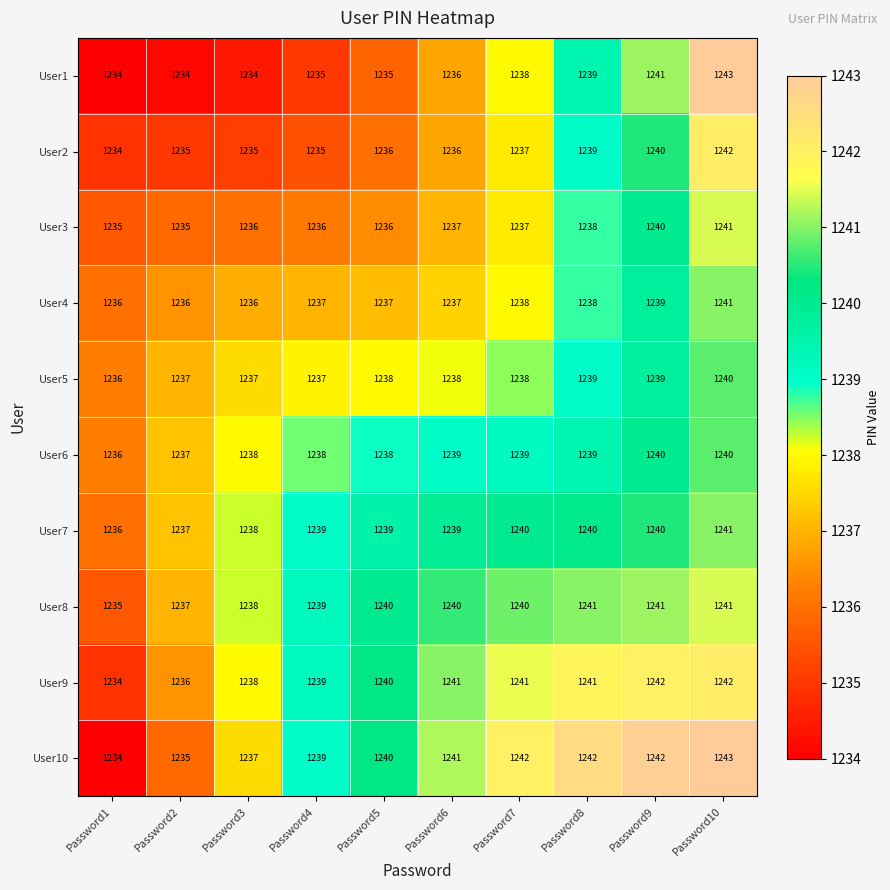

The value of User9 at Password4 is 1239. True or false?

True